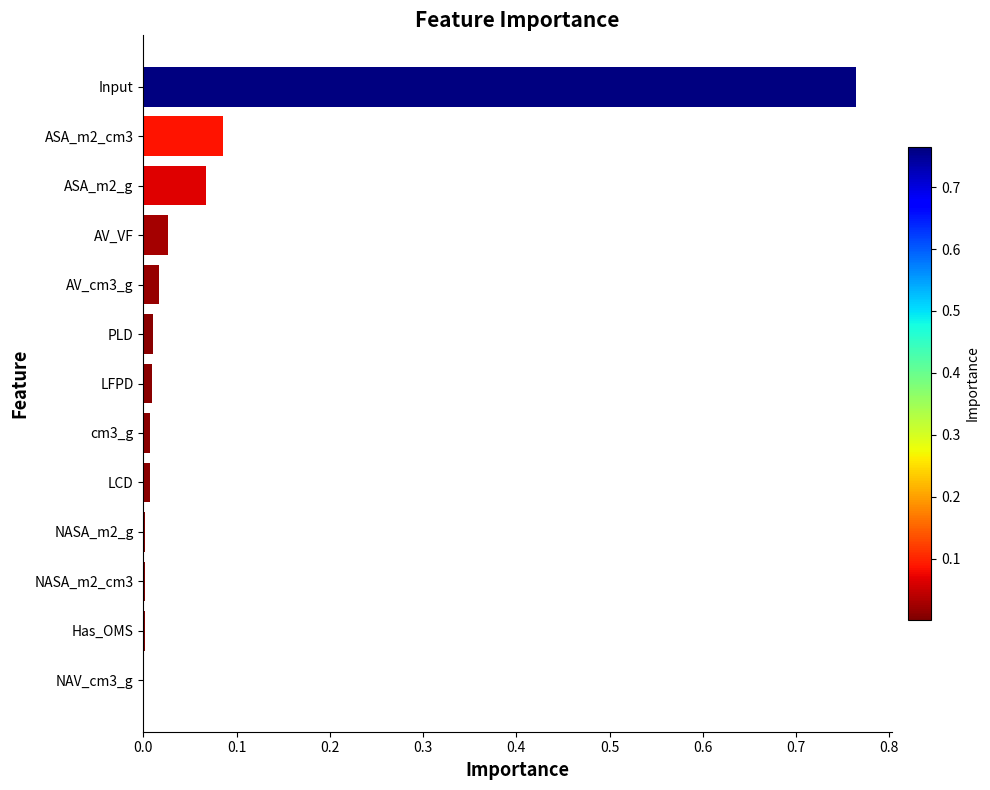

Between AV_VF and ASA_m2_g, which is larger?

ASA_m2_g